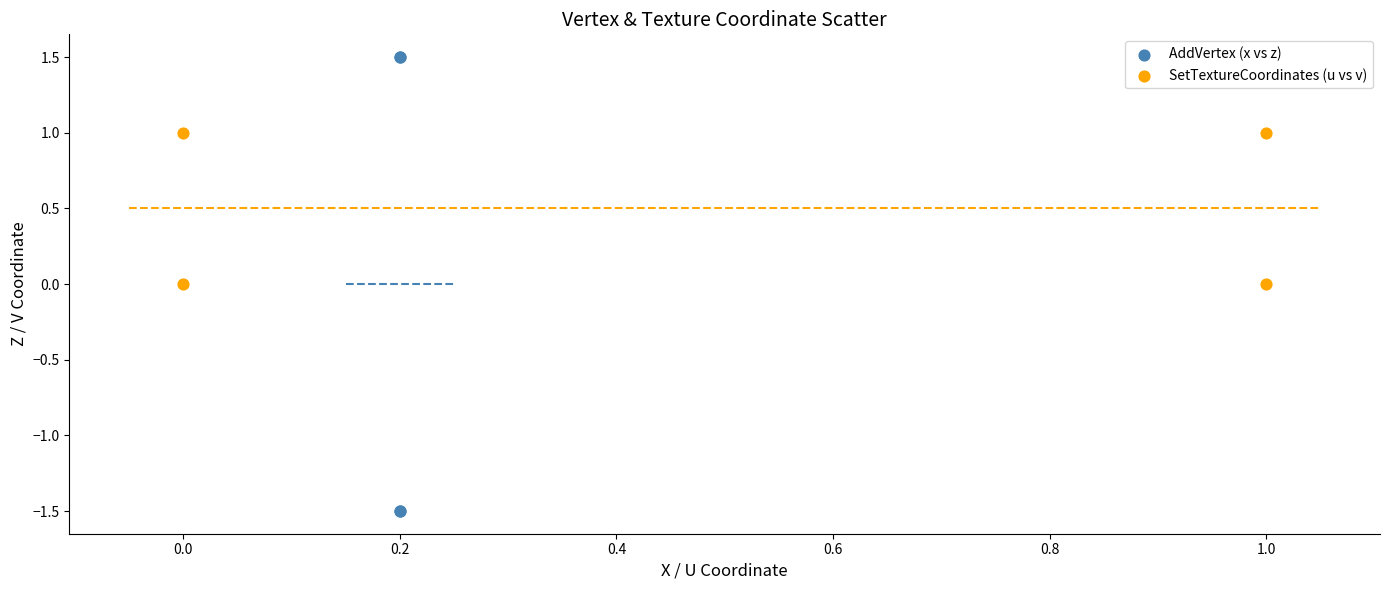

Which series reaches the maximum Y coordinate?

AddVertex (x vs z)